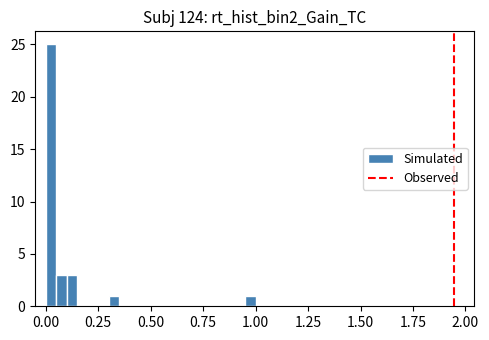

Around what value on the x-axis is the tallest bar? Give the approximate position of its centre, as read against the axis.

0.05